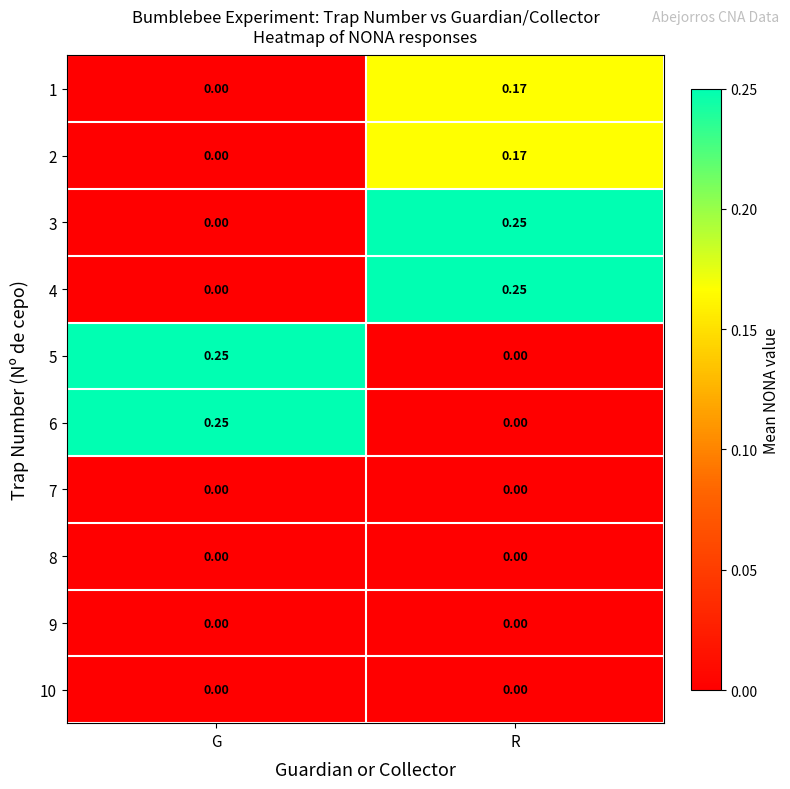

Where is 3 nearest to the value 0?

G